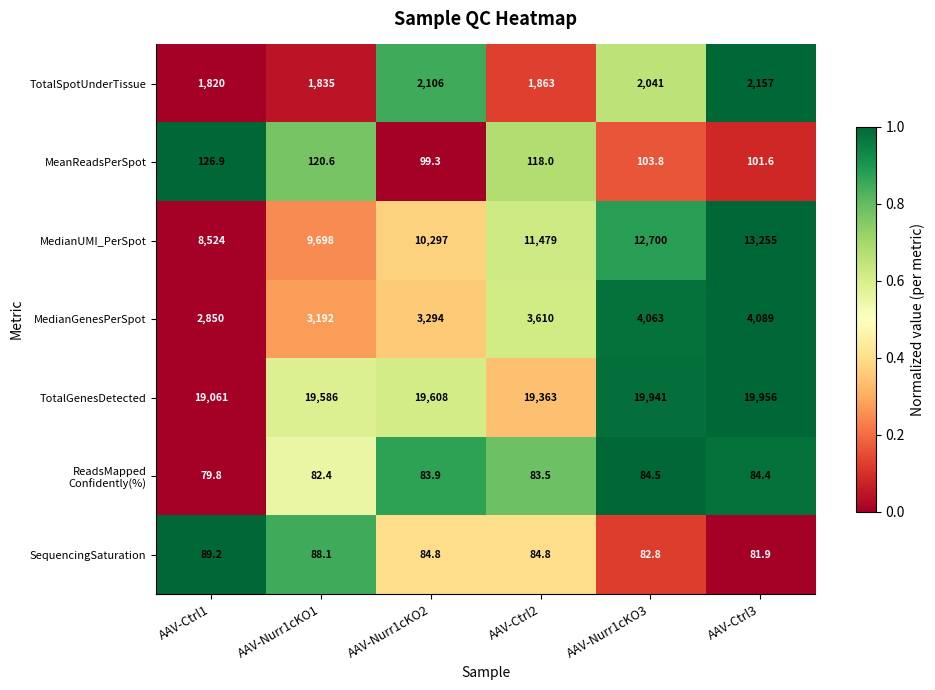

What is the spread (max minus min) of values at AAV-Nurr1cKO3?

19858.2